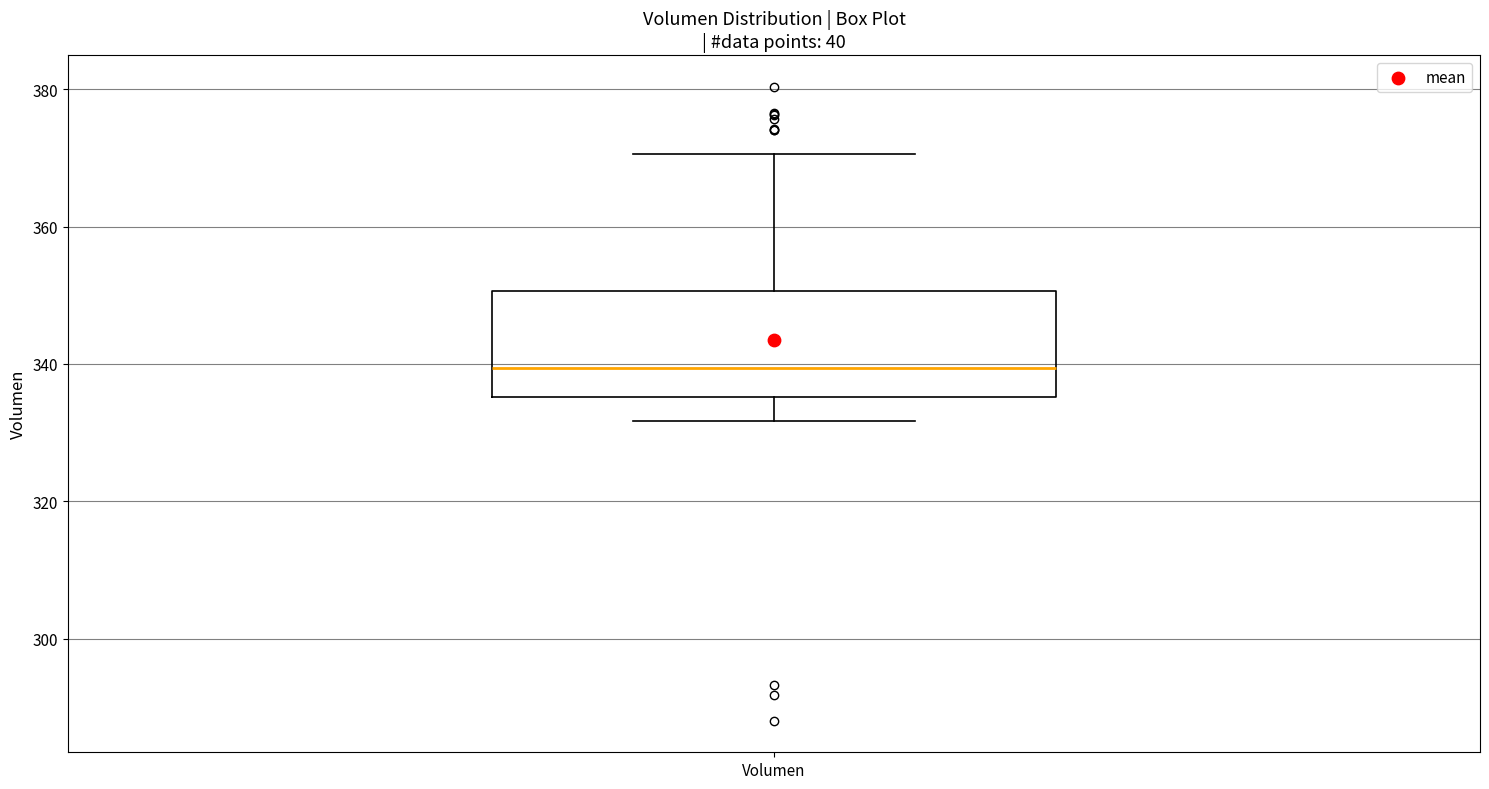

Read this box plot against the y-axis: the position of the median line, the range covered by the box, and the ends of both whiskers. The values are not printed on the chart, so give them approximately, as read against the axis.

median 340, box 336 to 350, whiskers 332 to 370